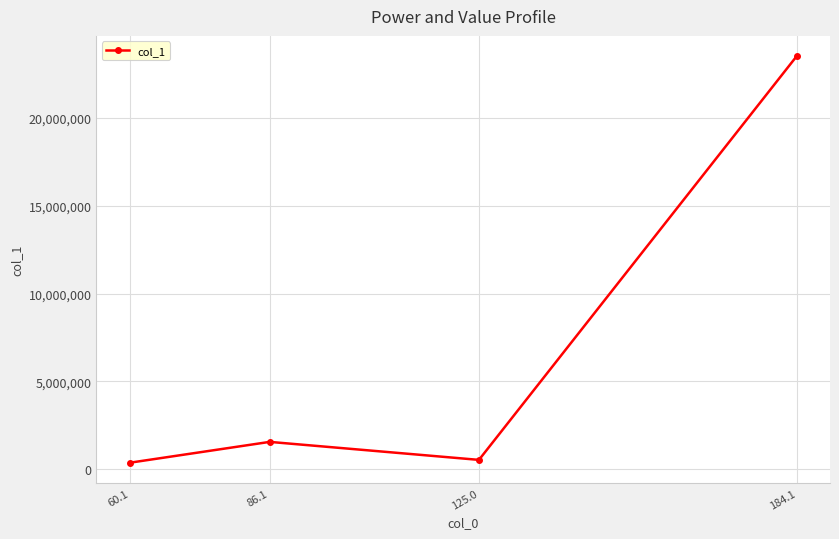

Which has a higher value, 125.0 or 184.1?

184.1